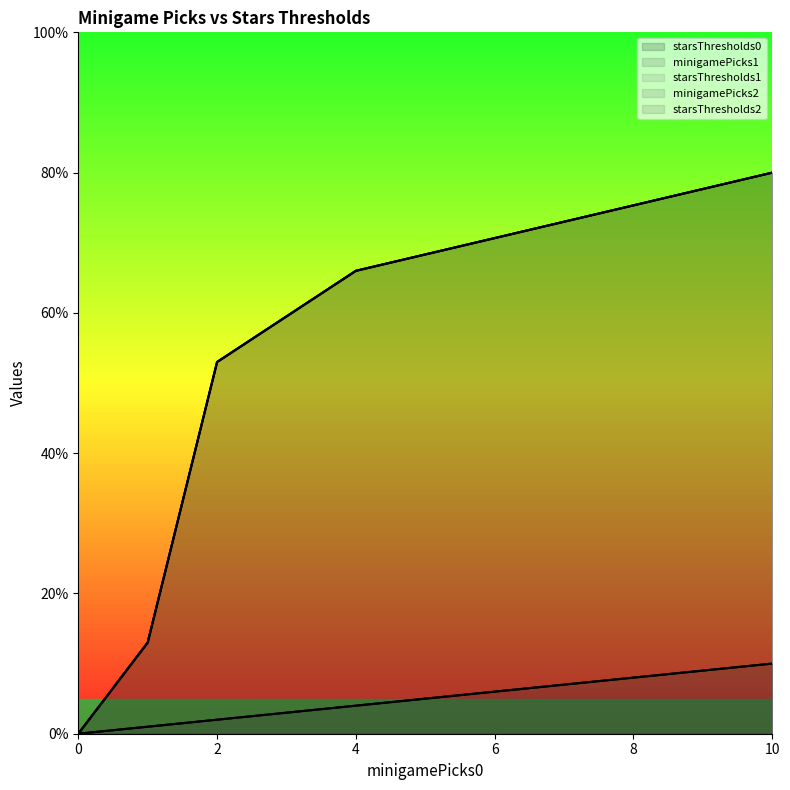

At how many categories does at least one series exceed 51?

3